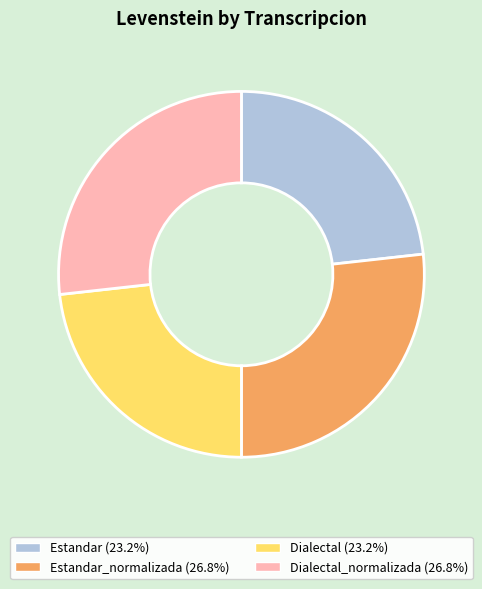

Is there a majority slice in this chart?

No